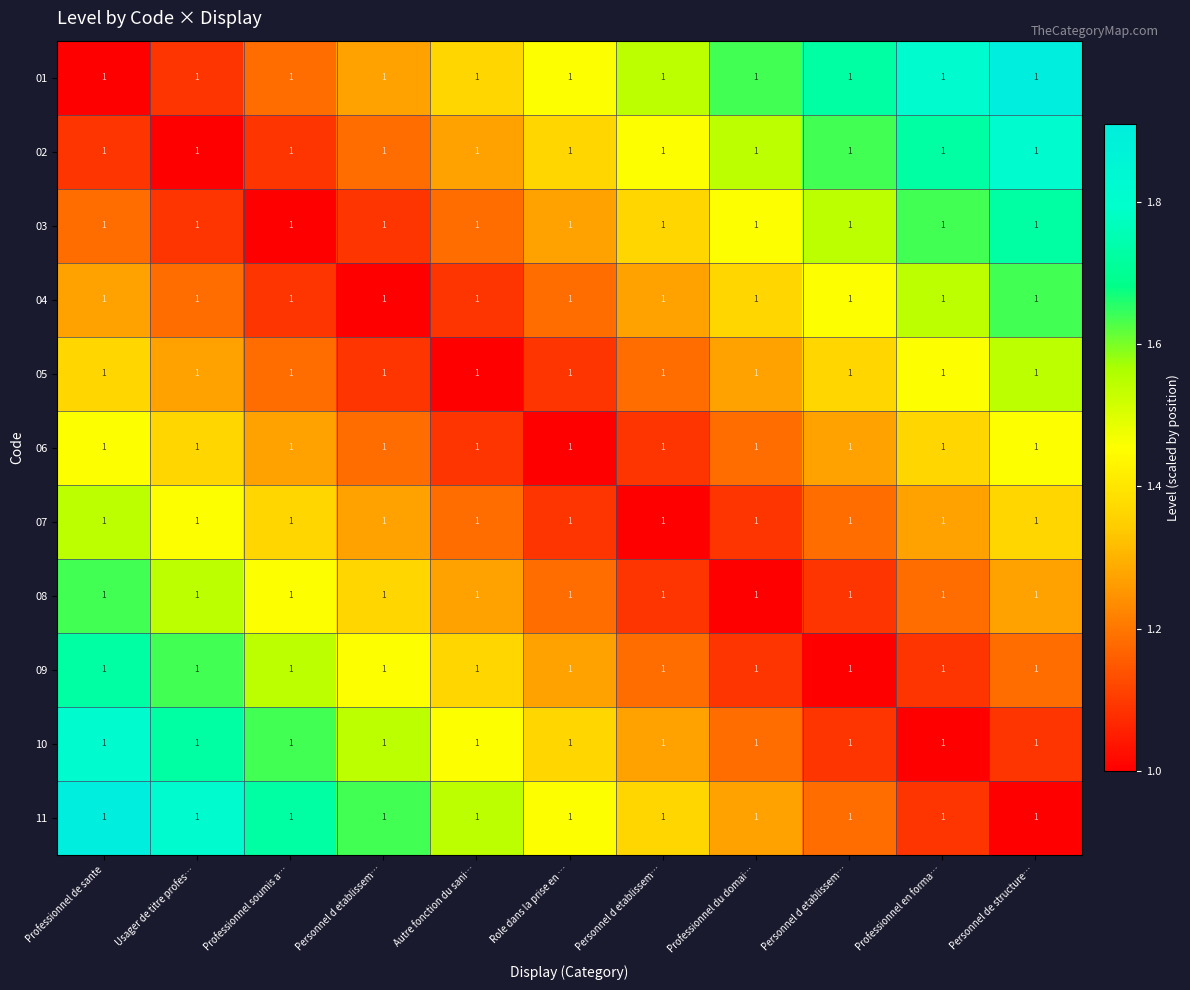

What is the approximate value of 11 at Professionnel de sante?

1.9